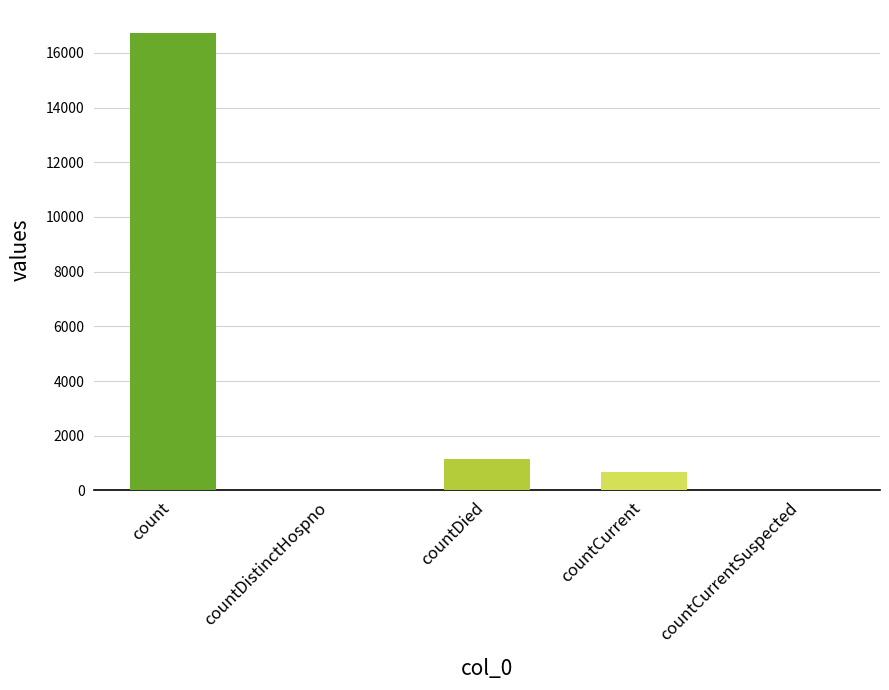

Reading left to right, extract all data points from this chart.

16729	0	1142	668	0